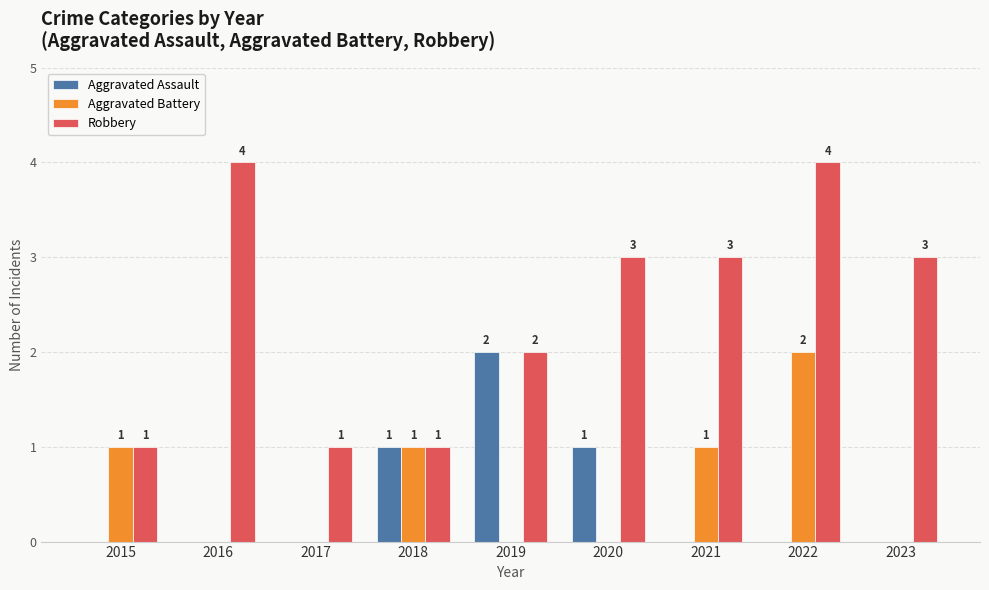

The Robbery series shows 1 at 2015. True or false?

True